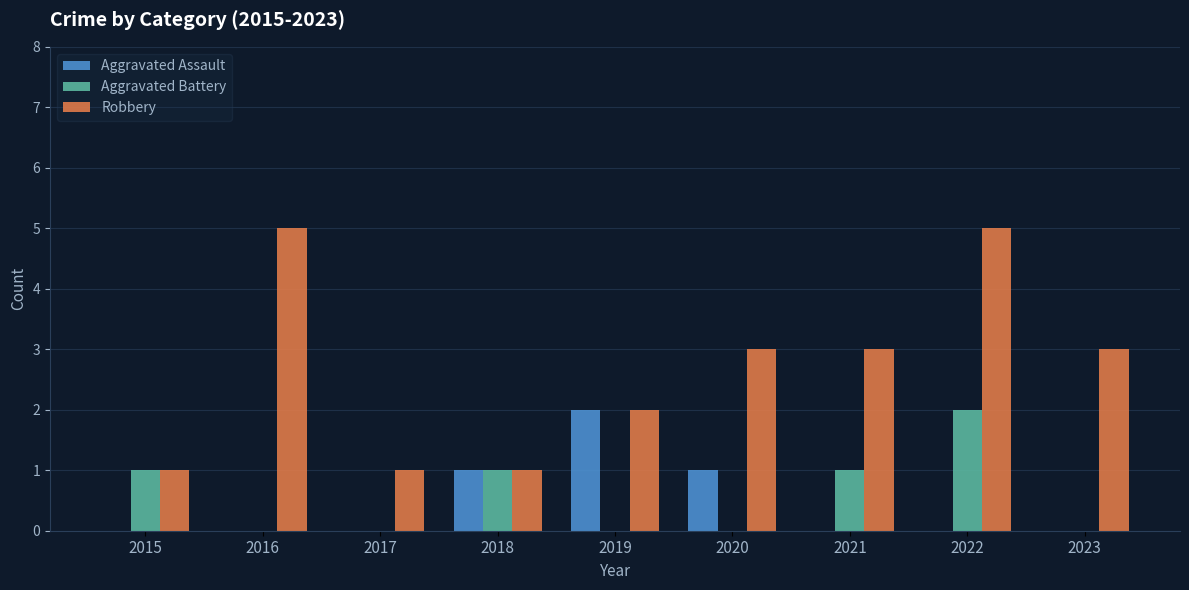

At which category is the sum across all series the highest?

2022